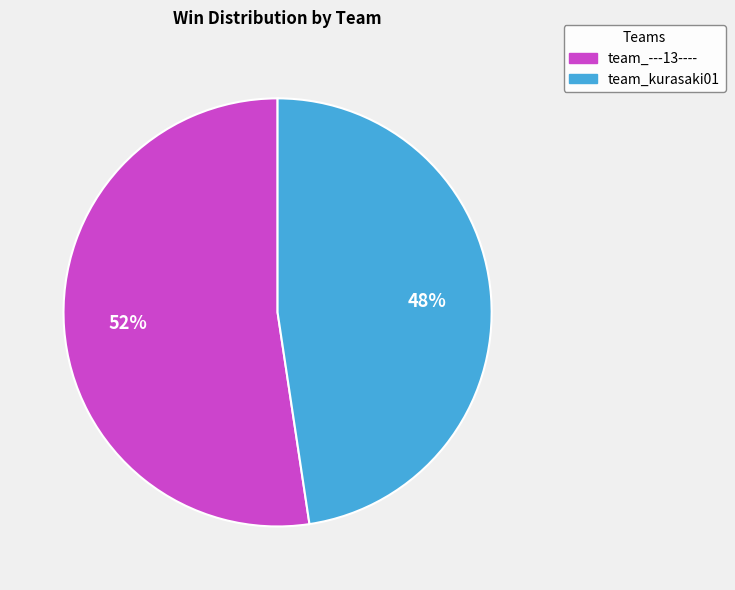

Count the number of slices in the pie.

2